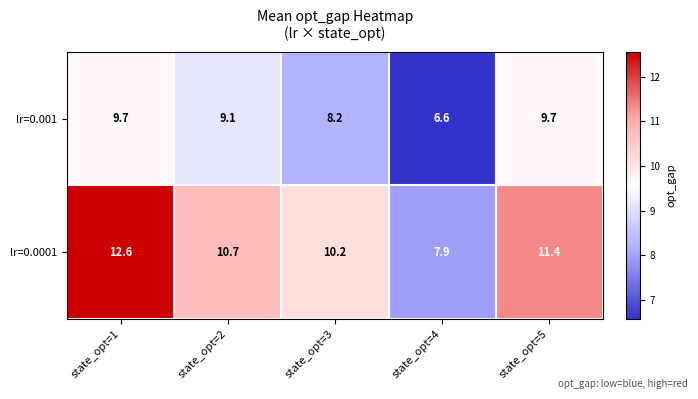

Reading left to right, transcribe all the data shown in this chart.

lr=0.001: 9.7	9.1	8.2	6.6	9.7
lr=0.0001: 12.6	10.7	10.2	7.9	11.4